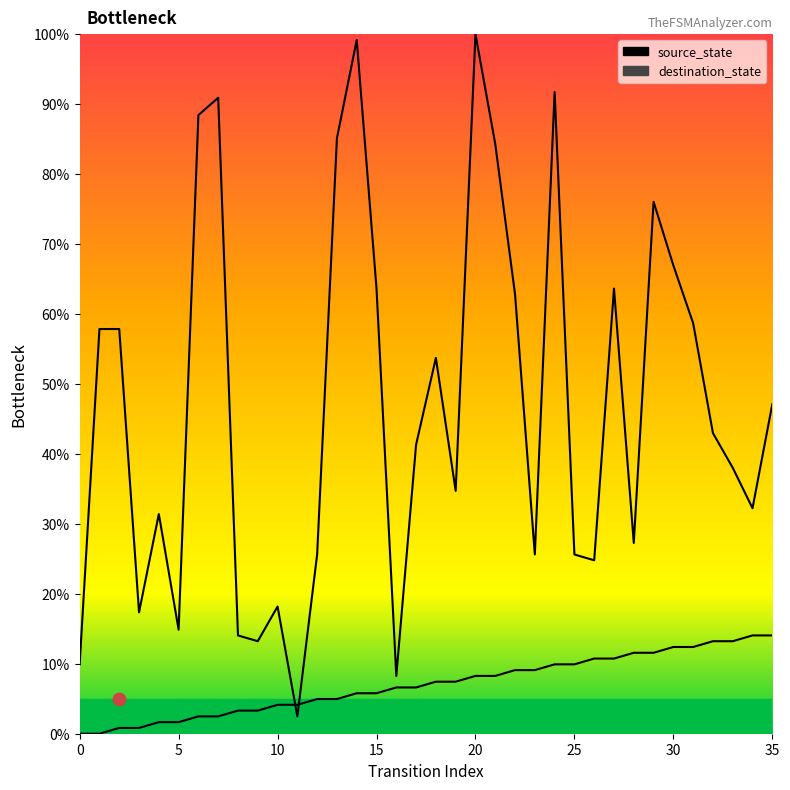

Which series contains the lowest Y value?

source_state